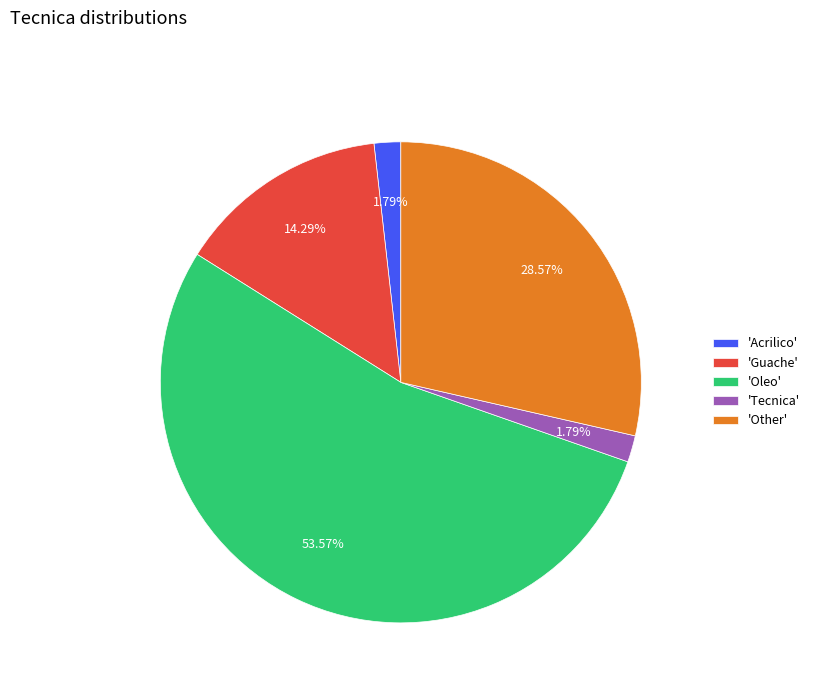

Between 'Other' and 'Tecnica', which is larger?

'Other'